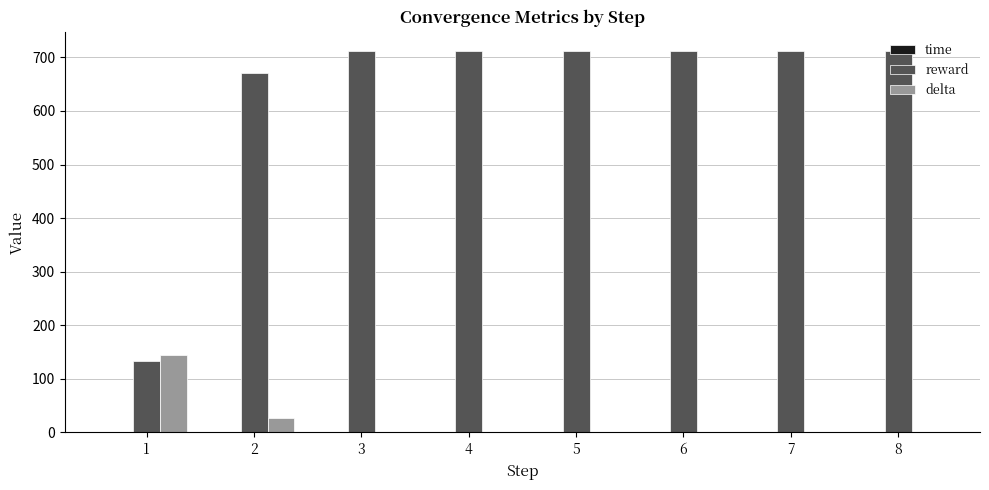

What is the maximum value for reward?

712.3